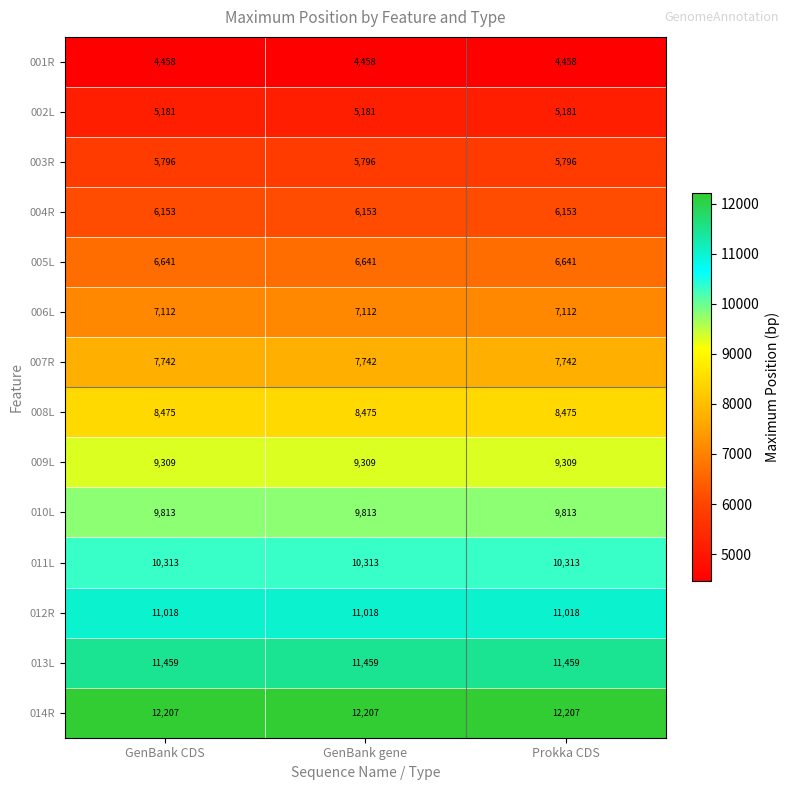

What is the total value across all series at GenBank CDS?

115677